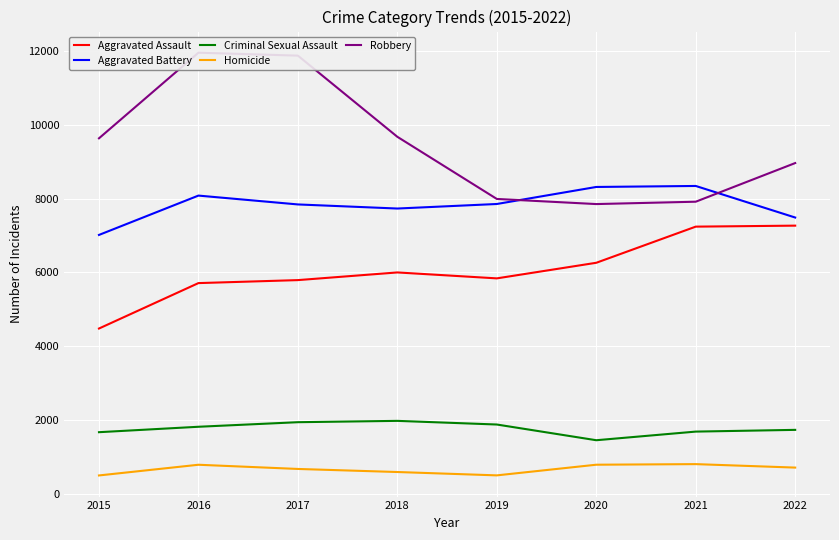

What are all the series names shown in the legend?

Aggravated Assault, Aggravated Battery, Criminal Sexual Assault, Homicide, Robbery